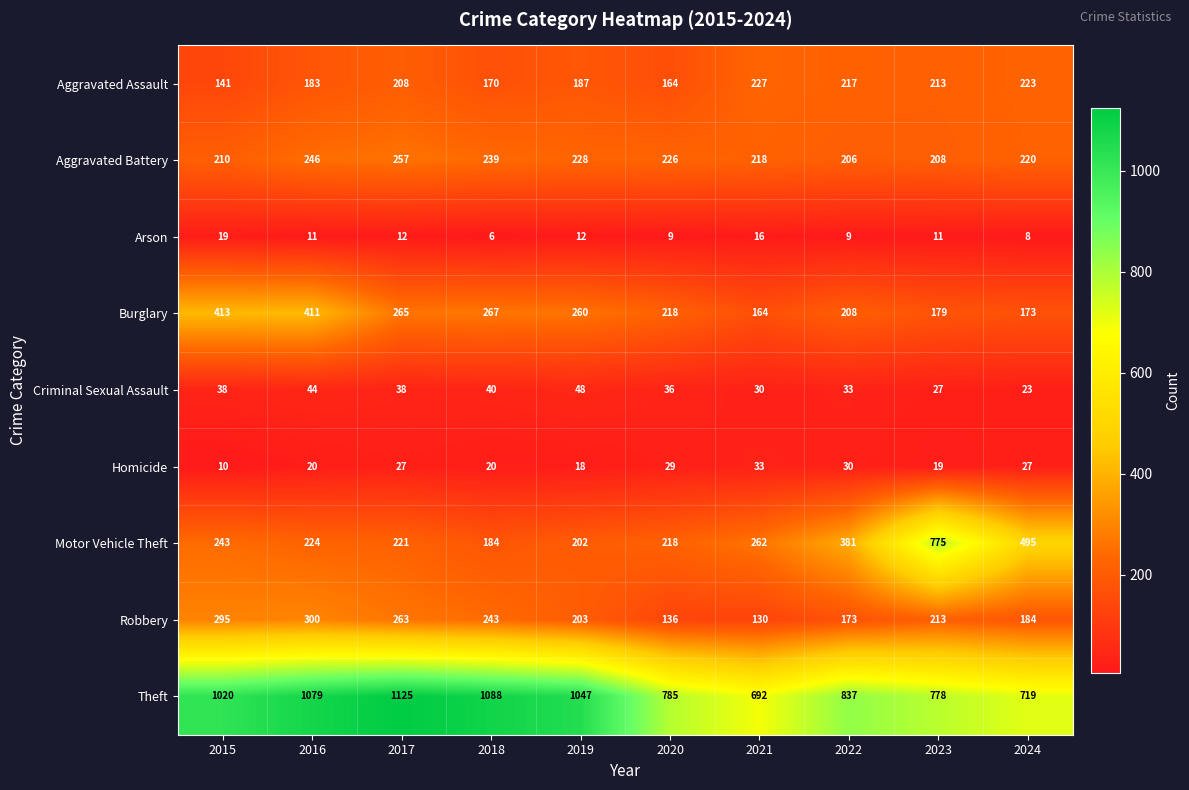

What value does the Aggravated Assault series have at 2021, to the nearest 10?

230